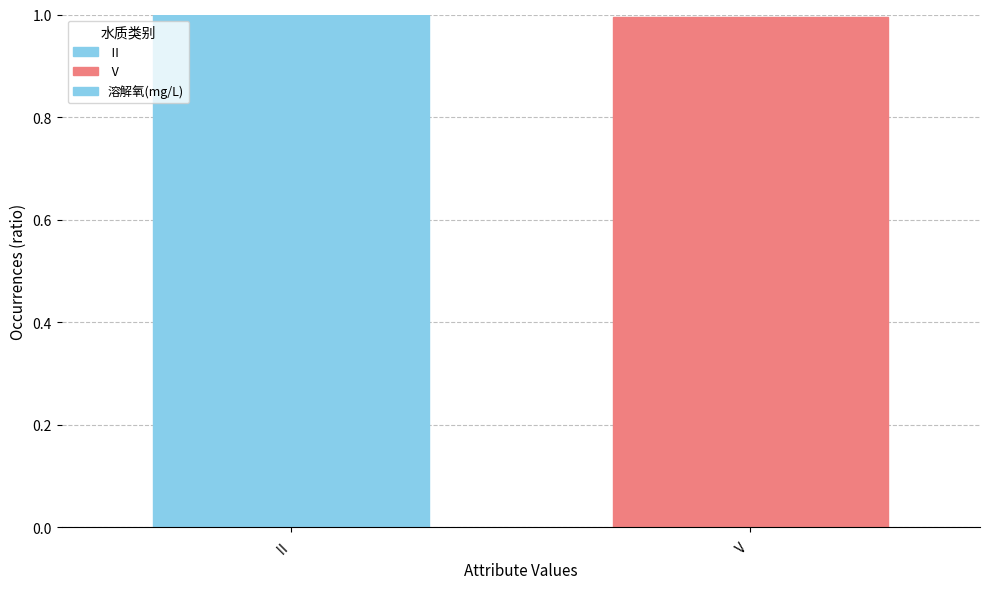

How many categories are shown in the chart?

2